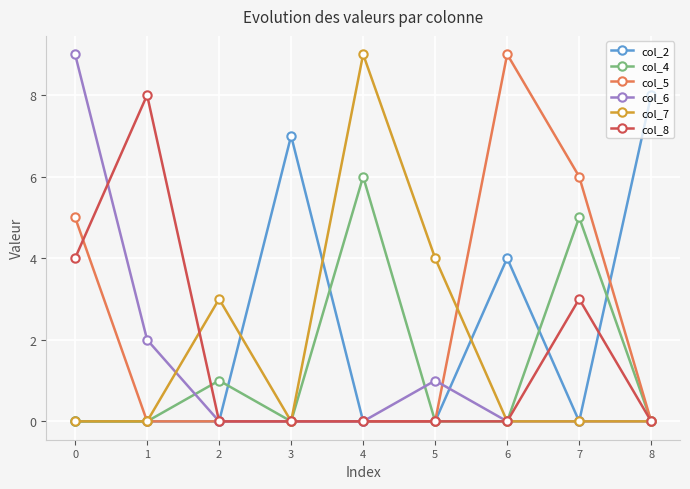

True or false: col_2 has a value of 0 at 7.

True